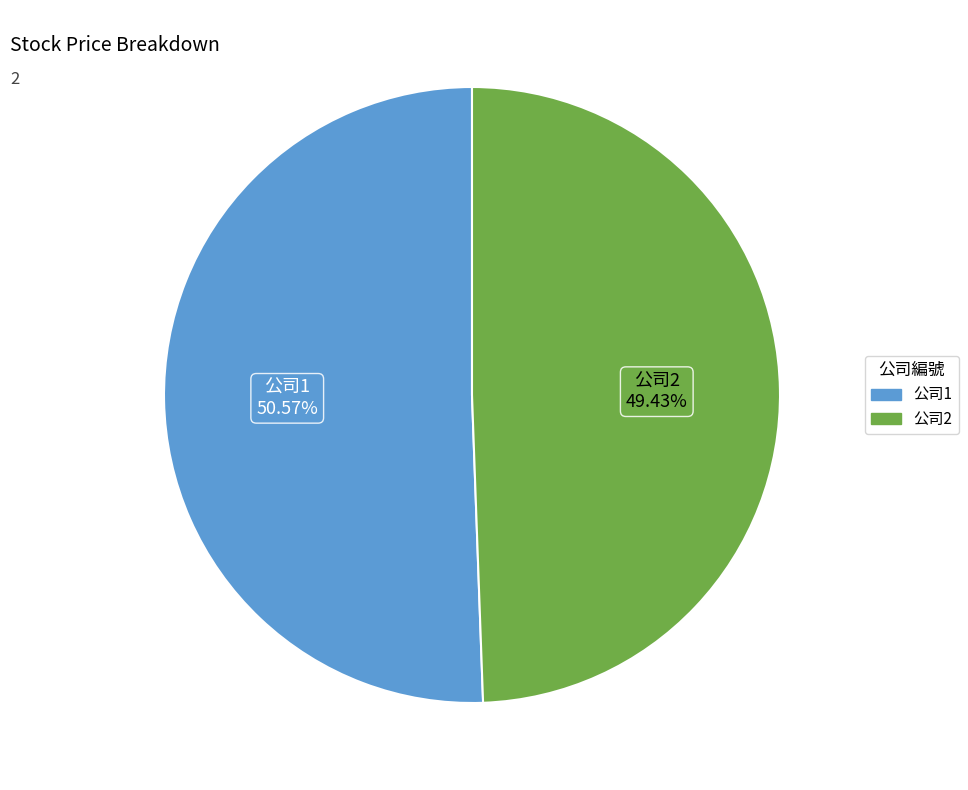

Is there a majority slice in this chart?

Yes